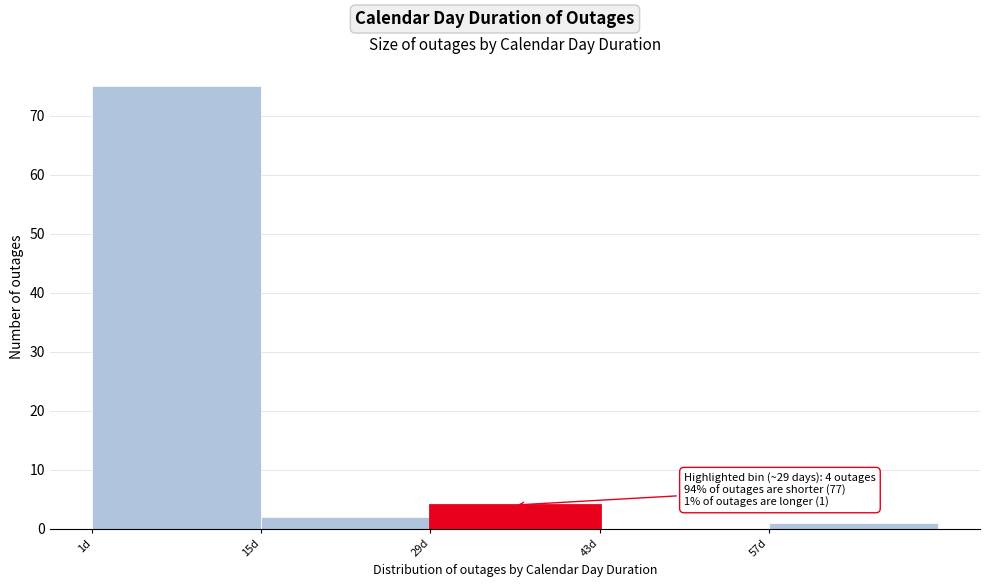

Over which range of the x-axis is the bar tallest?

1 to 15